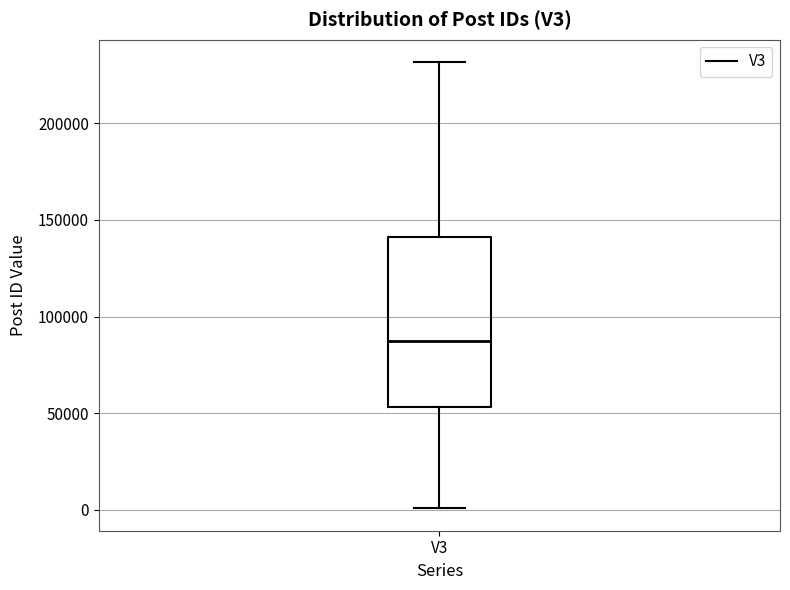

Where is the upper edge of the box for V3 on the y-axis? The values are not printed on the chart, so give them approximately, as read against the axis.

140000